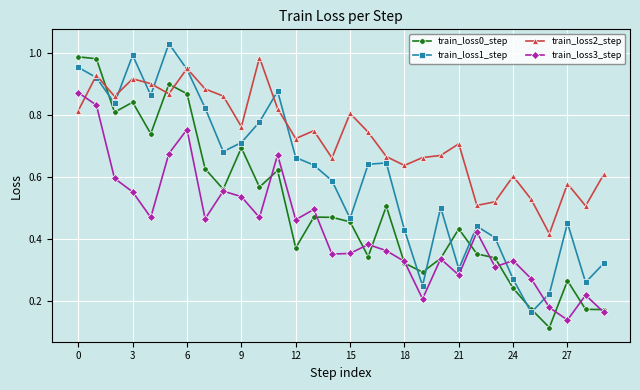

True or false: train_loss1_step has more than 1 interior local peaks.

True